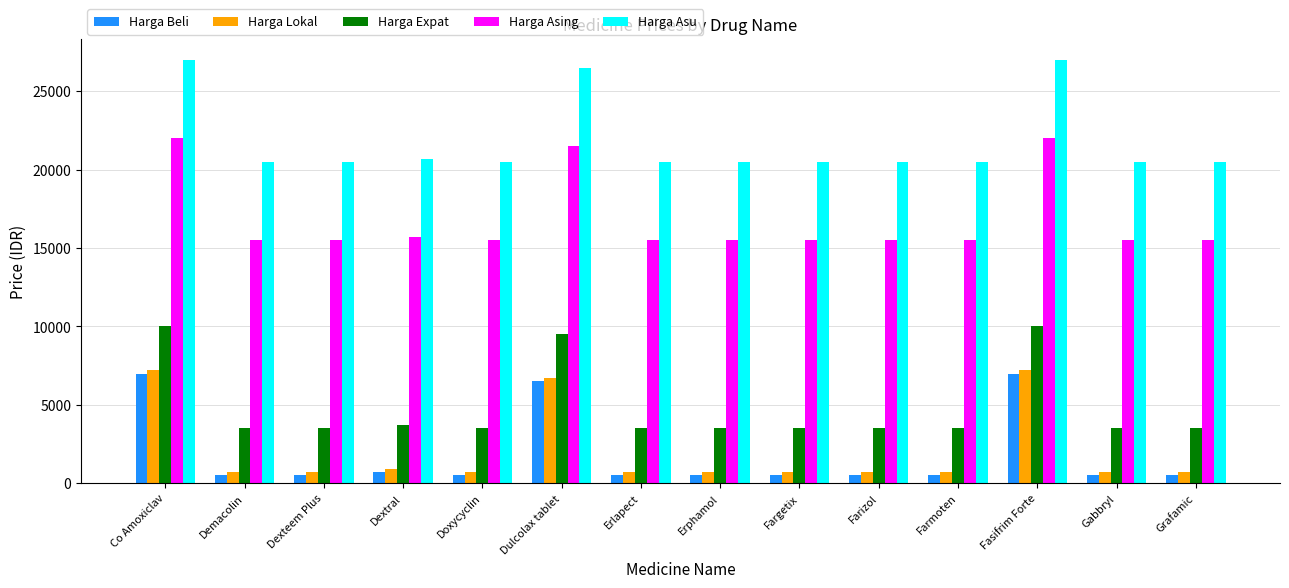

Are the bars horizontal?

No